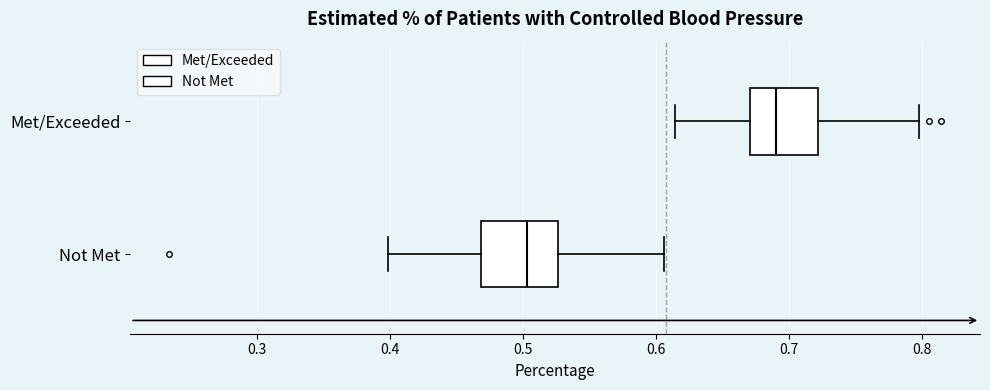

Reading bottom to top, read every box against the x-axis: the position of its median line, the range the box covers, and the ends of its whiskers. The values are not printed on the chart, so give them approximately, as read against the axis.

Not Met: median 0.50, box 0.47 to 0.53, whiskers 0.40 to 0.61
Met/Exceeded: median 0.69, box 0.67 to 0.72, whiskers 0.61 to 0.80